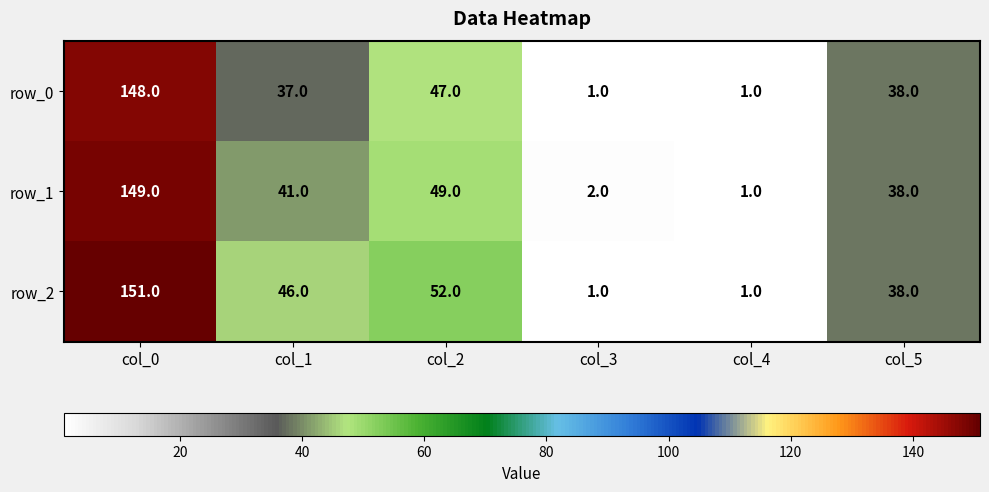

At which label is row_1 closest to 75?

col_2